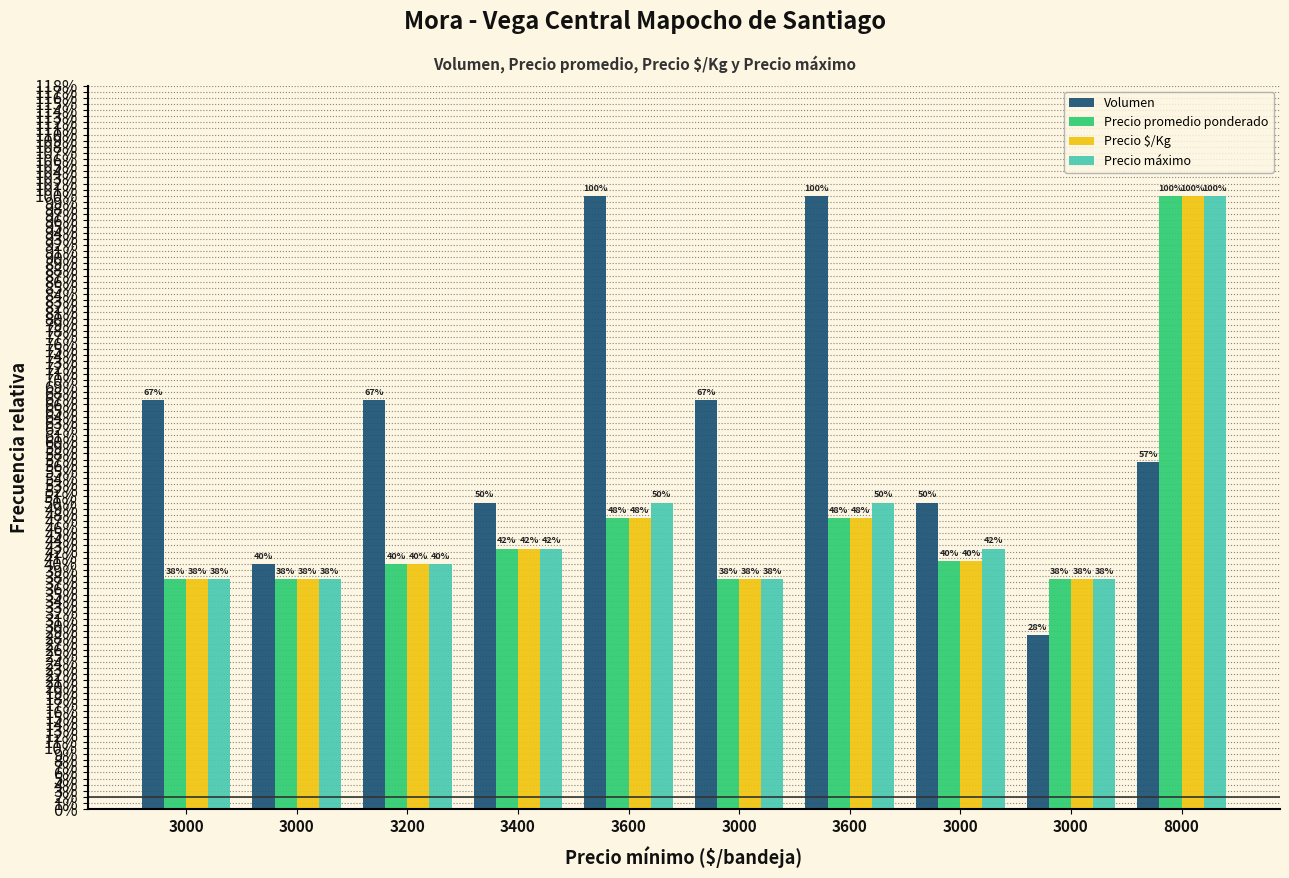

Which category has the lowest value in the Precio promedio ponderado series?

3000